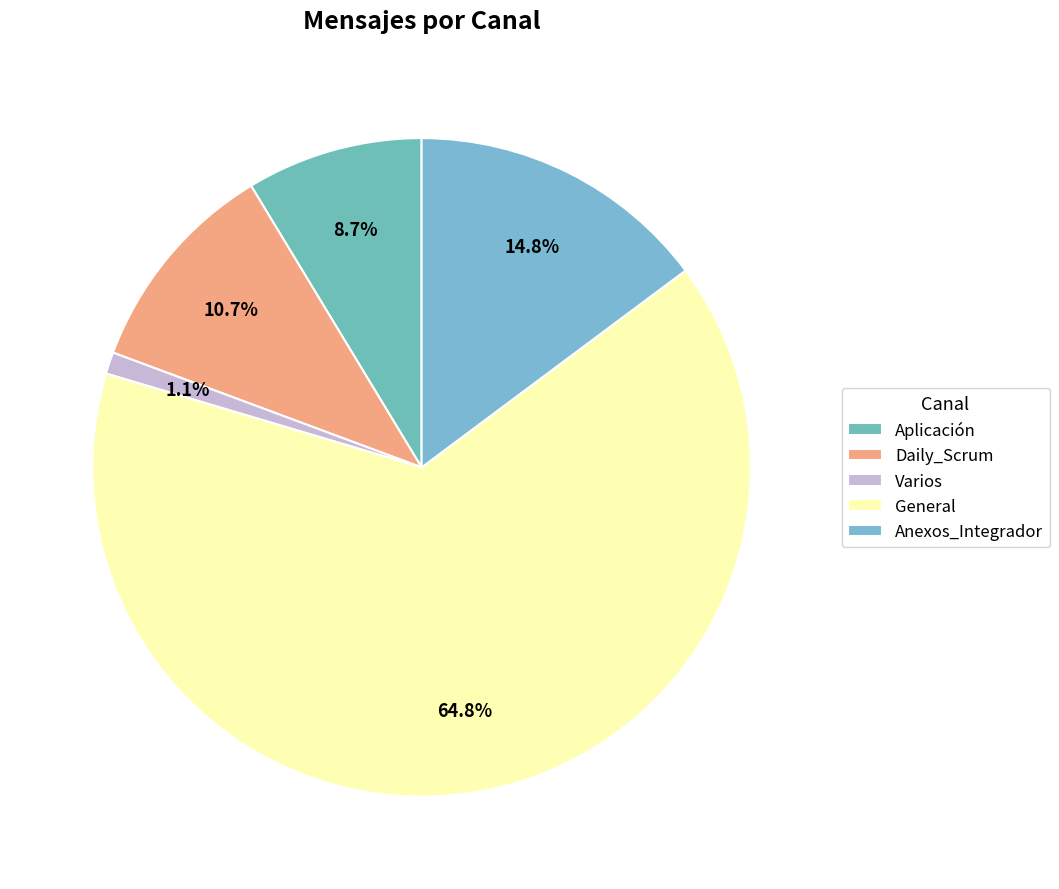

How many slices are in this pie chart?

5